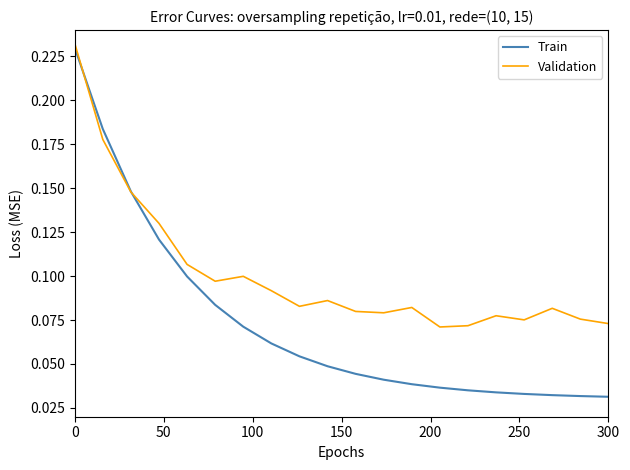

Rank the series by their average value, from highest to lowest.

Validation, Train